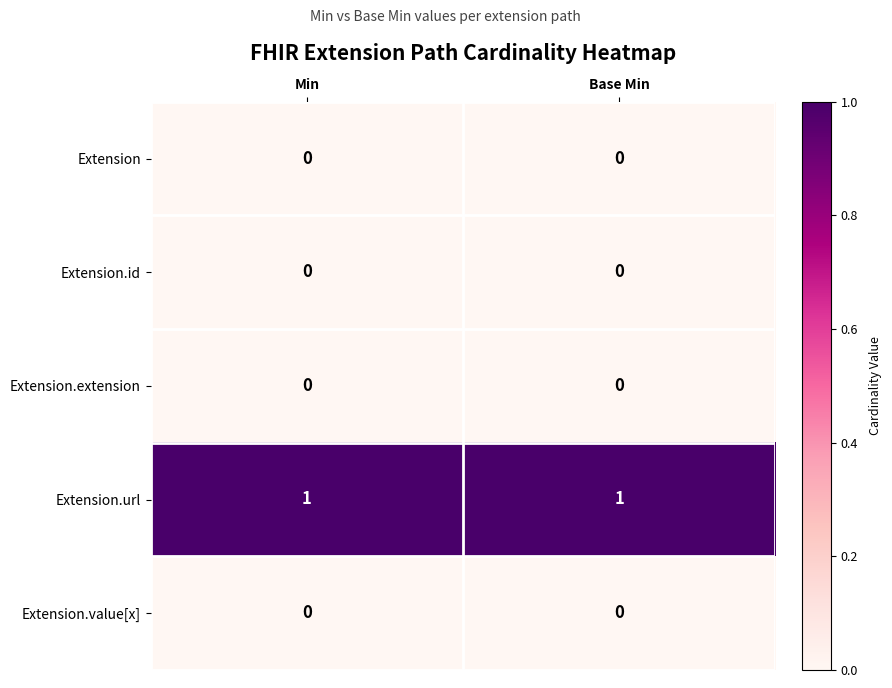

Which series has the largest total across all categories?

Extension.url